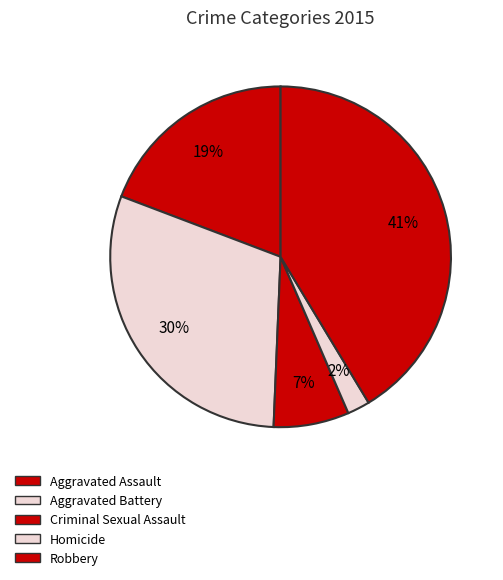

Count the number of slices in the pie.

5